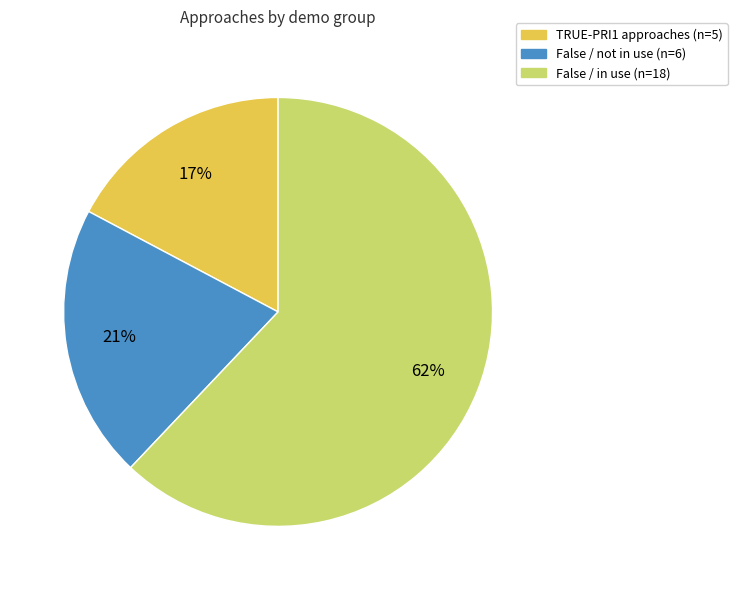

Is there any slice that represents more than half of the pie?

Yes